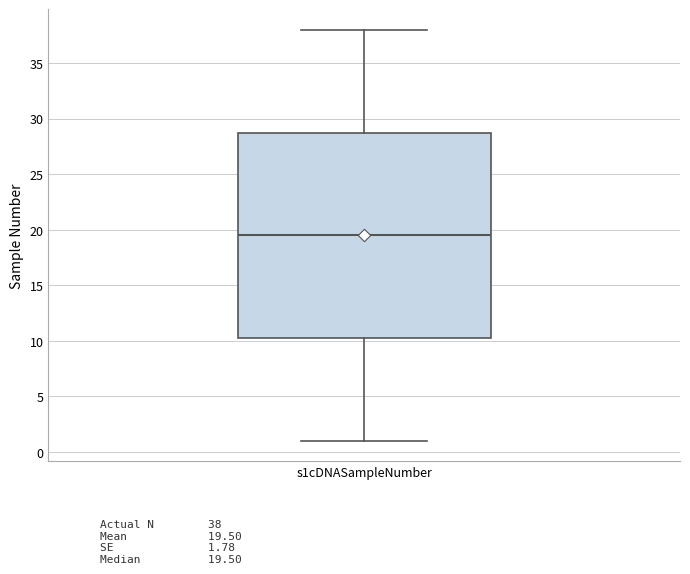

Where does the lower whisker of the box for s1cDNASampleNumber end on the y-axis? The values are not printed on the chart, so give them approximately, as read against the axis.

1.0